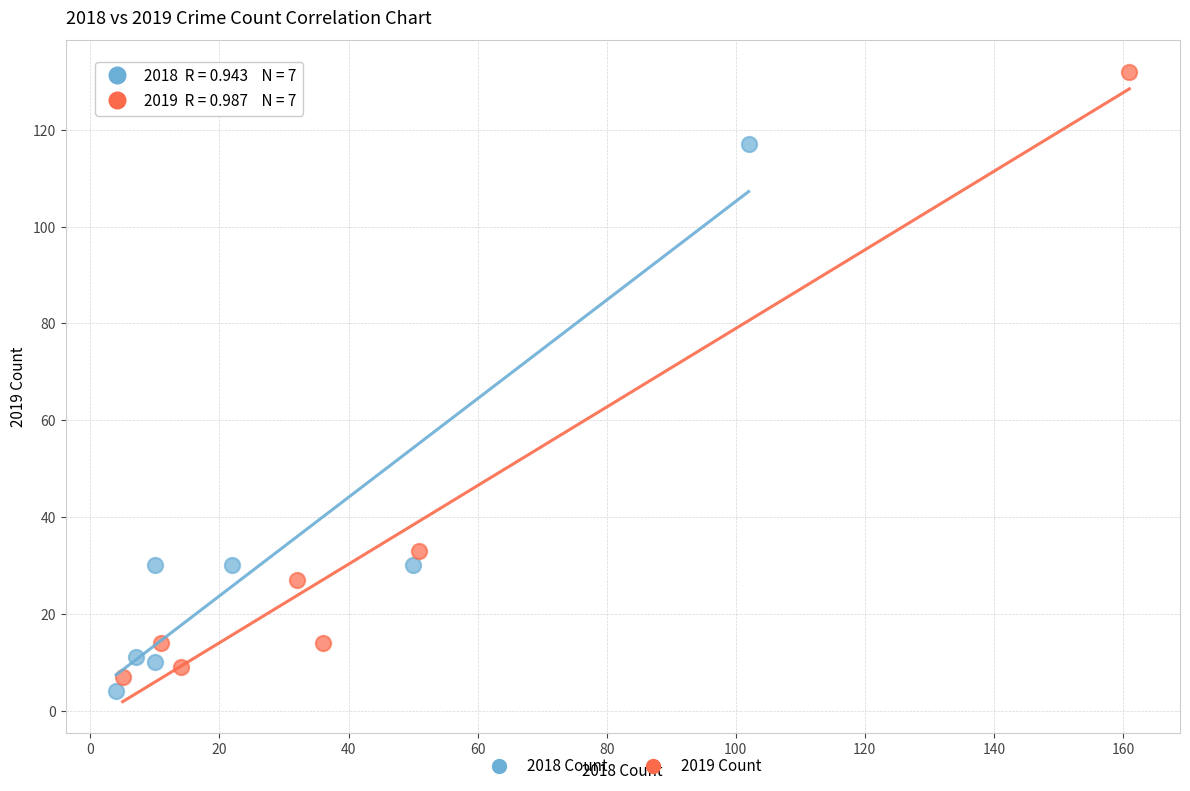

Which series contains the lowest Y value?

2018 Count